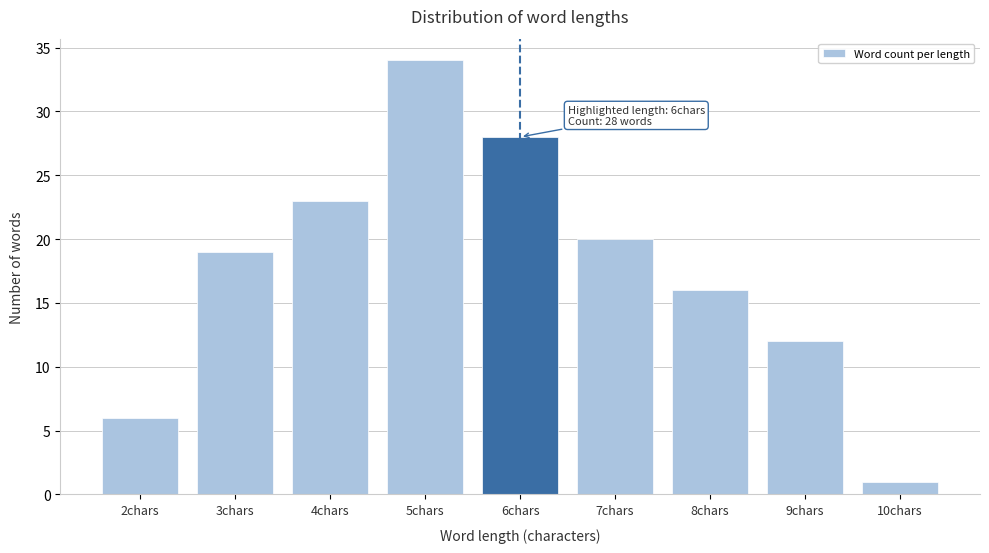

Which range on the x-axis has the tallest bar?

4.5 to 5.5